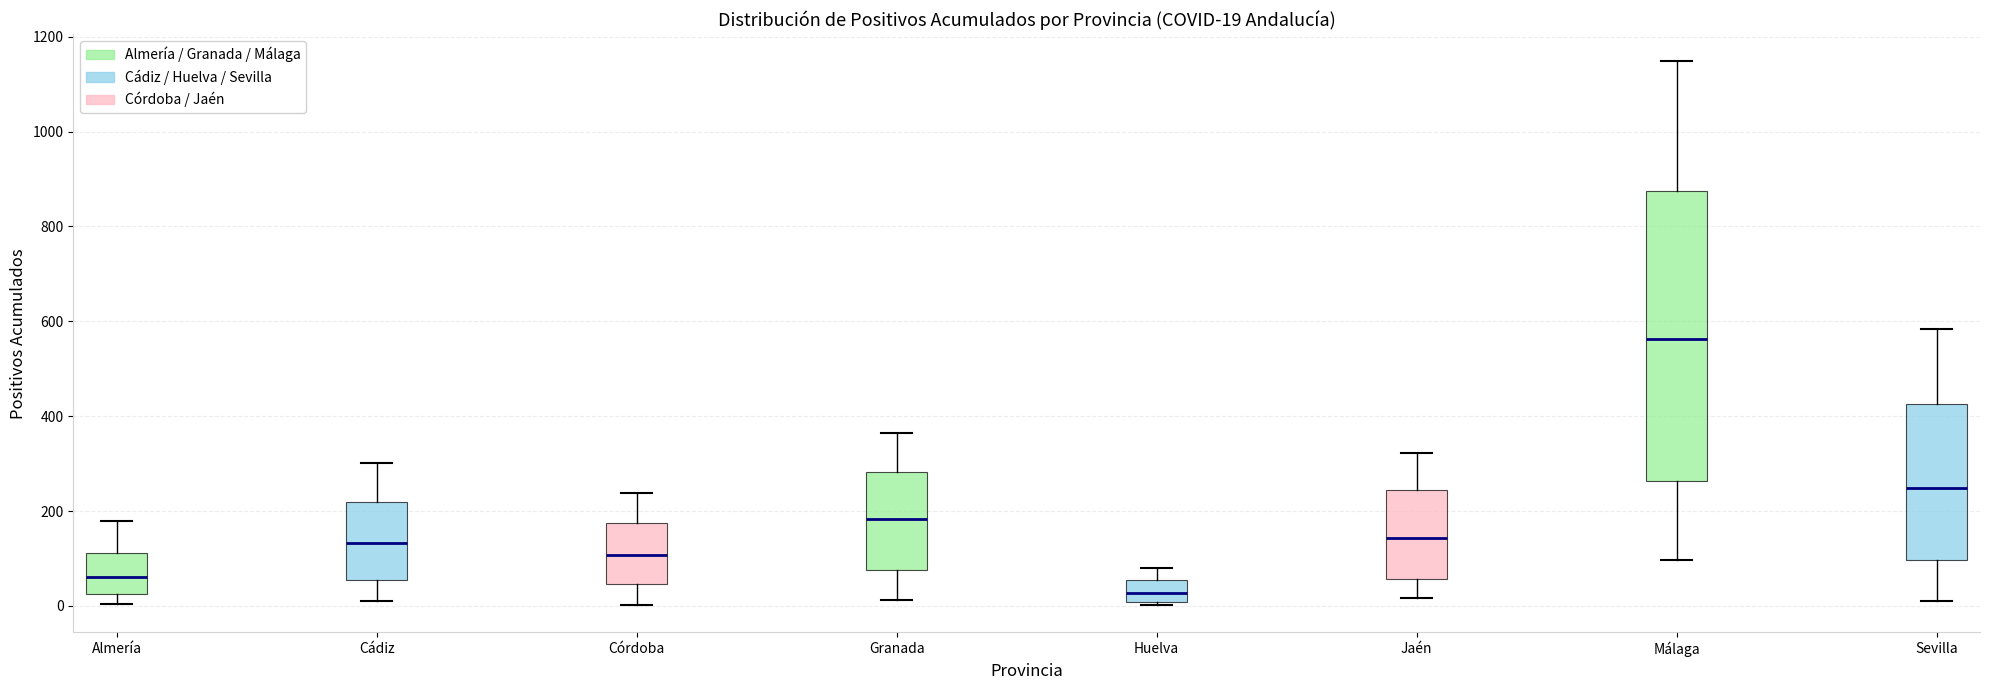

Which box has the lowest median line?

Huelva